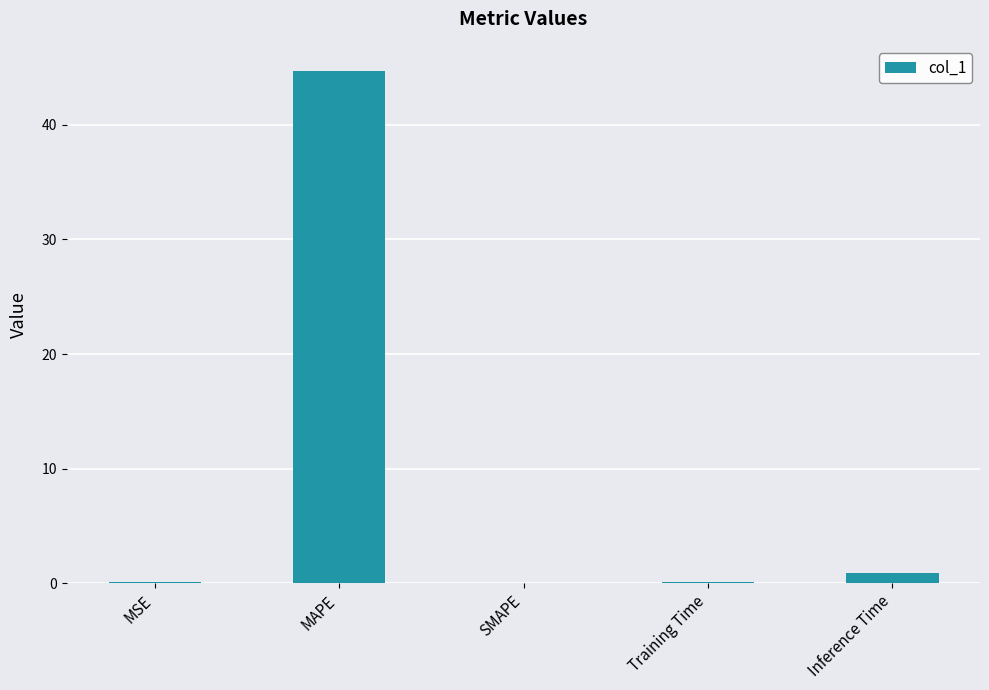

What is the sum of all values?

45.8